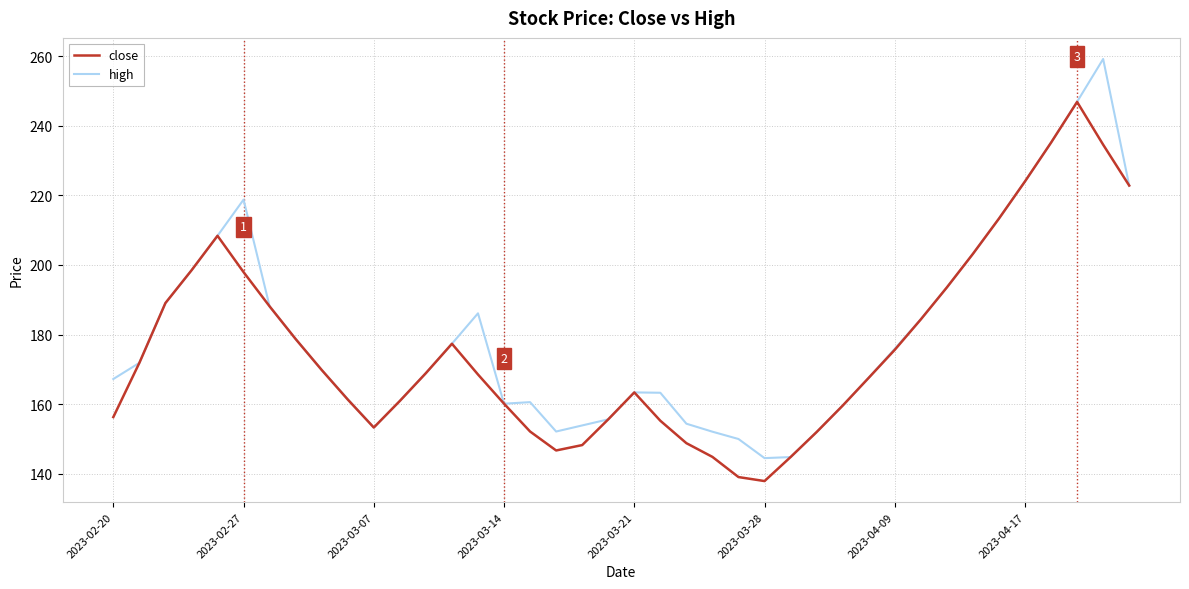

What is the maximum value for close?

246.9